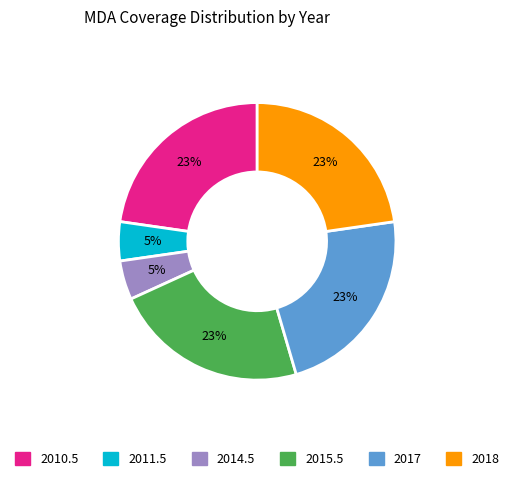

The 2010.5 slice represents 16% of the pie. True or false?

False